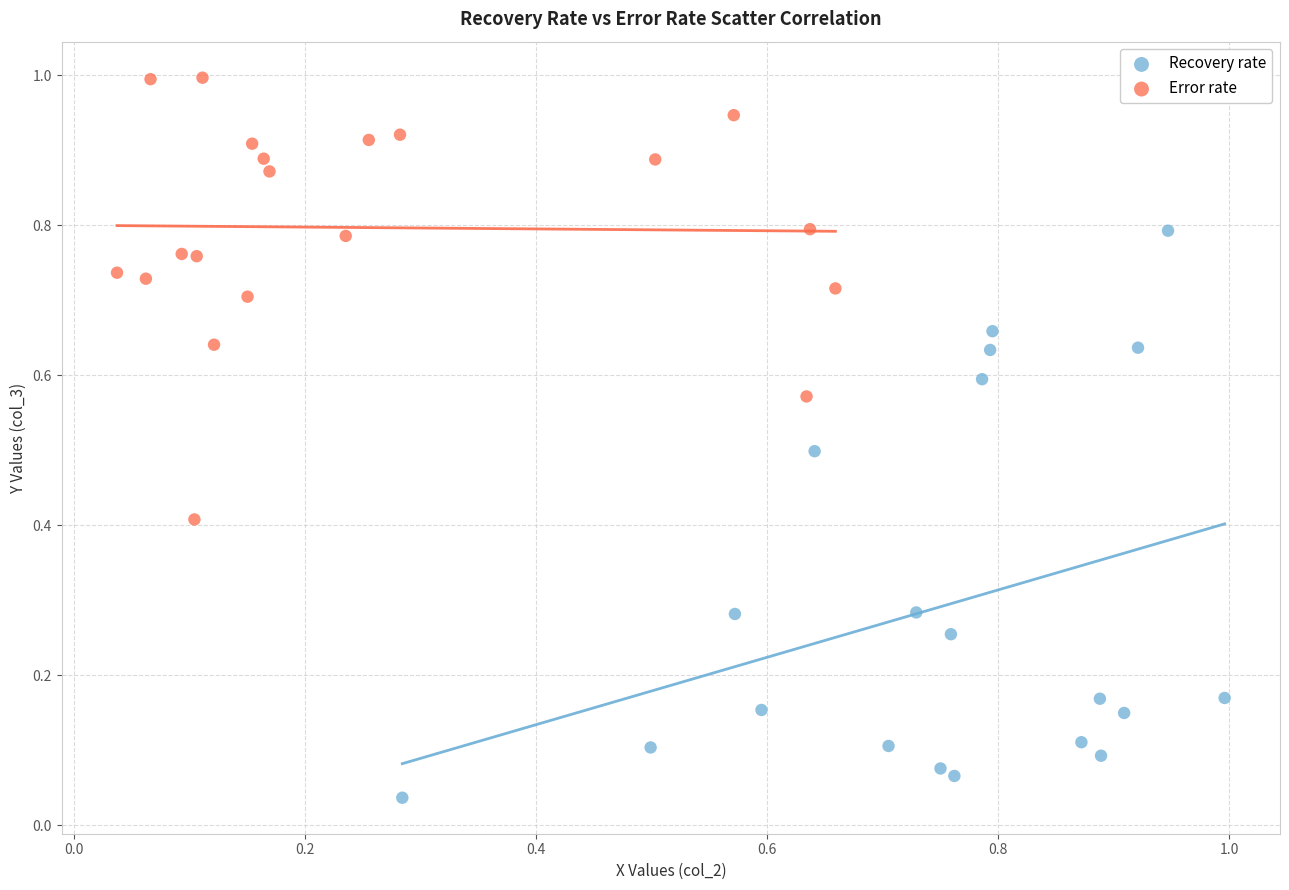

What are all the series names shown in the legend?

Recovery rate, Error rate